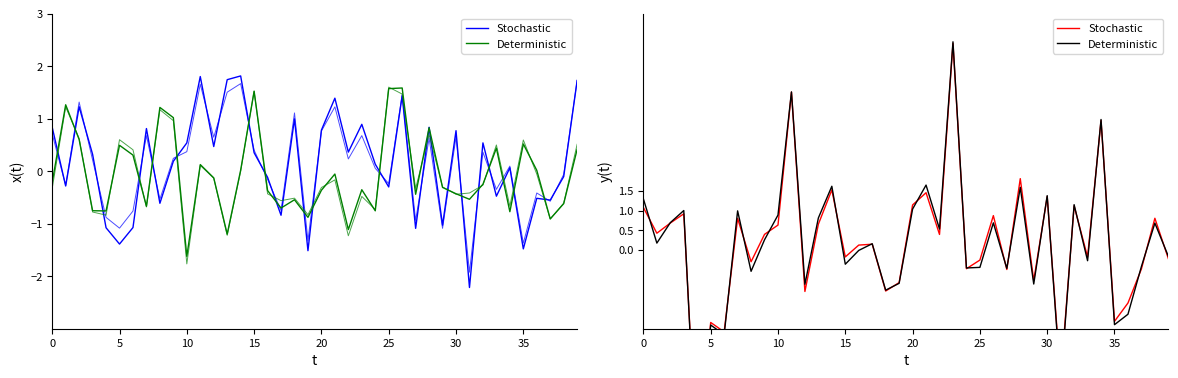

What are all the series names shown in the legend?

Stochastic, Deterministic